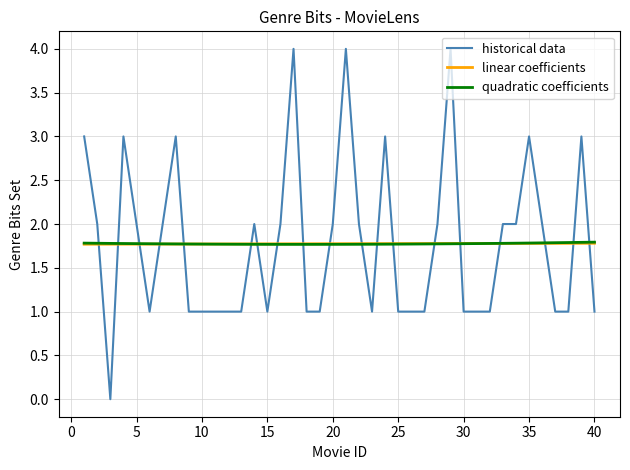

True or false: historical data and quadratic coefficients cross at least once.

True